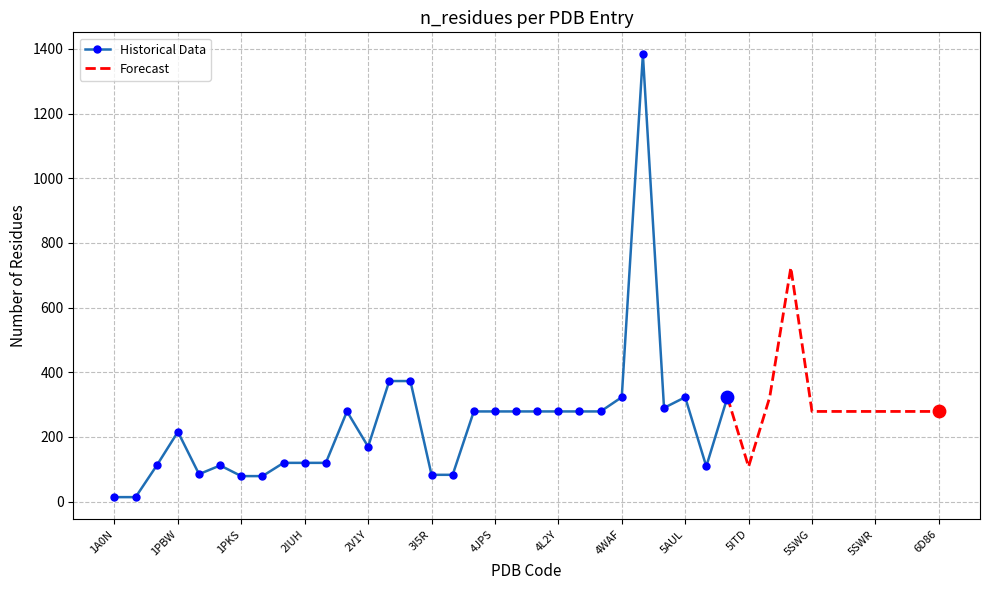

What is the ratio of the value at 4OVV to the value at 4L1B?

1.0